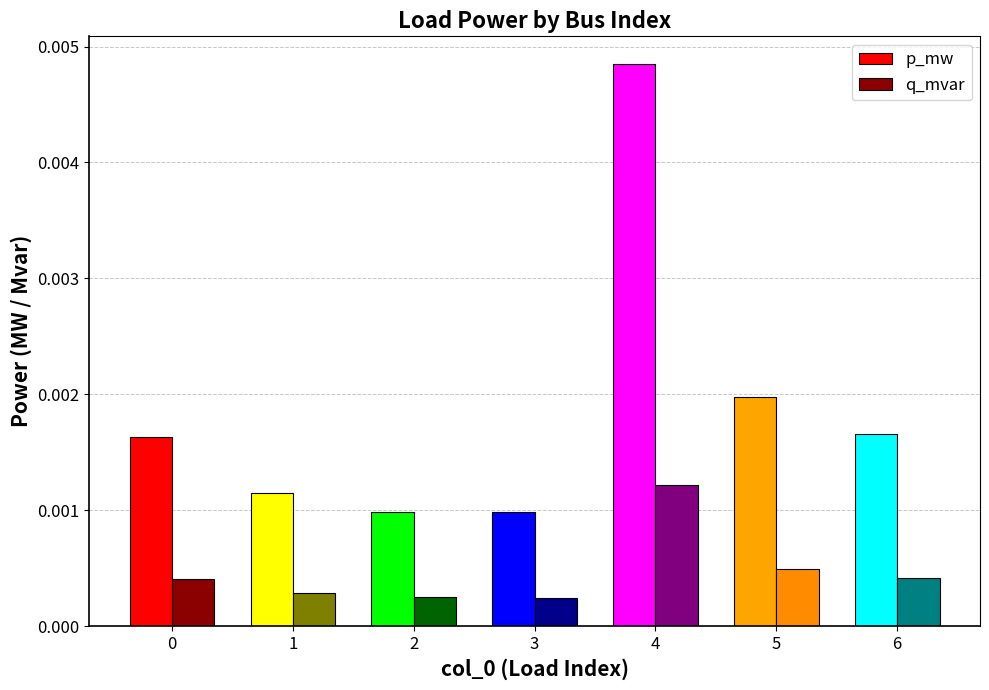

At which label does p_mw reach its peak?

4